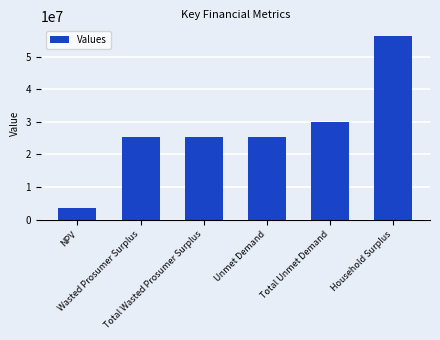

Are the bars grouped side by side (vs. stacked)?

No